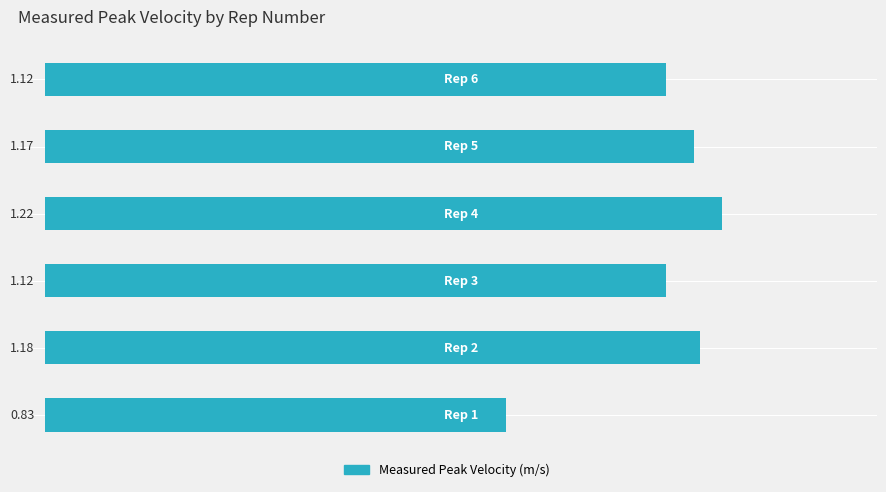

Does the chart contain any negative values?

No